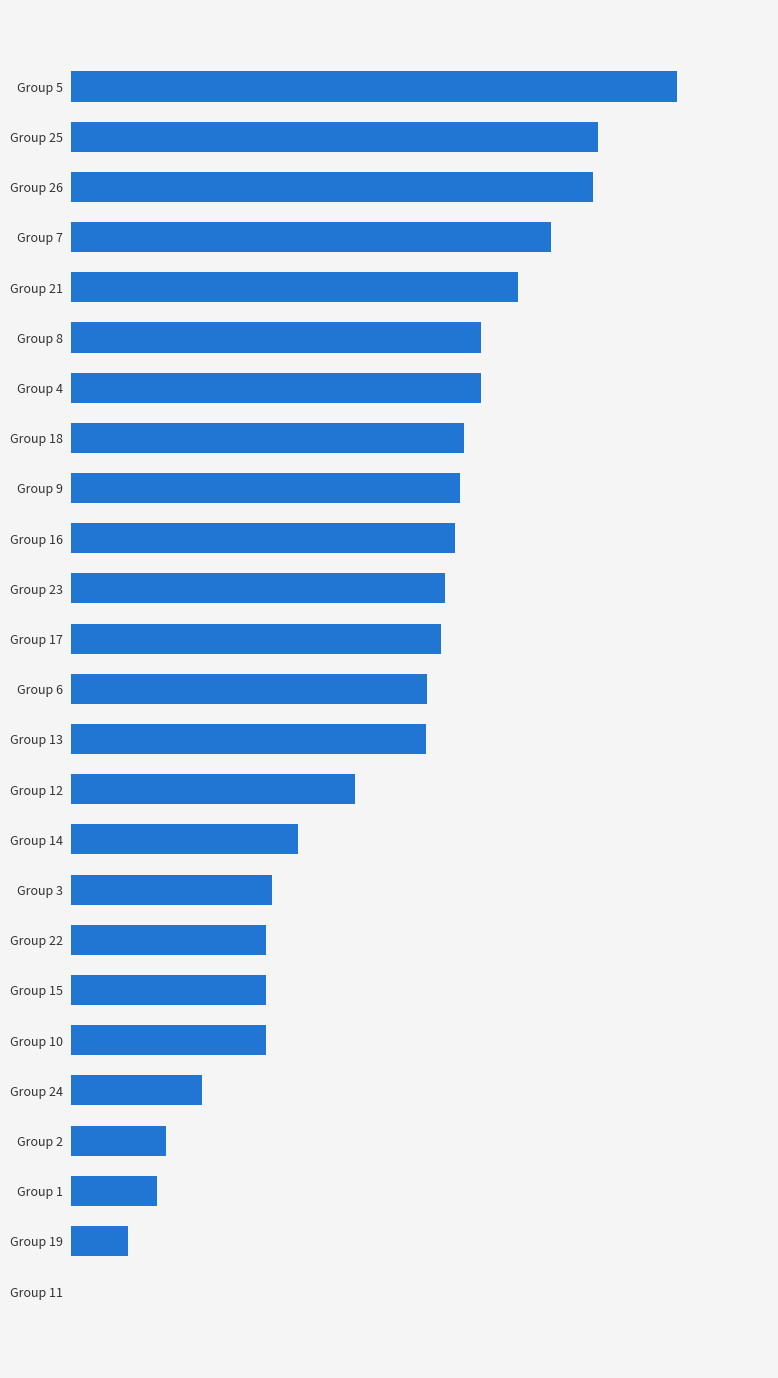

Are the bars horizontal?

Yes